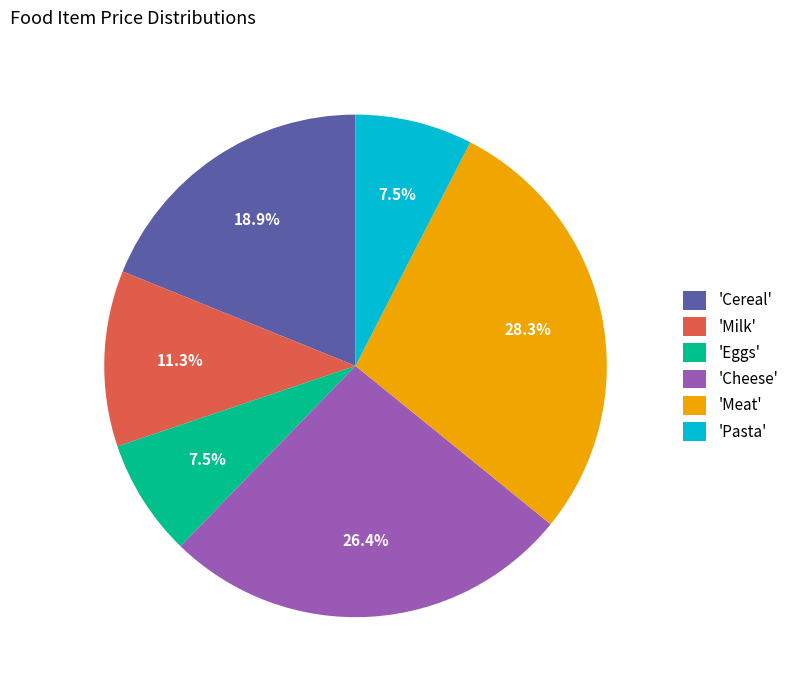

Is the sum of 'Cereal' and 'Milk' greater than half?

No